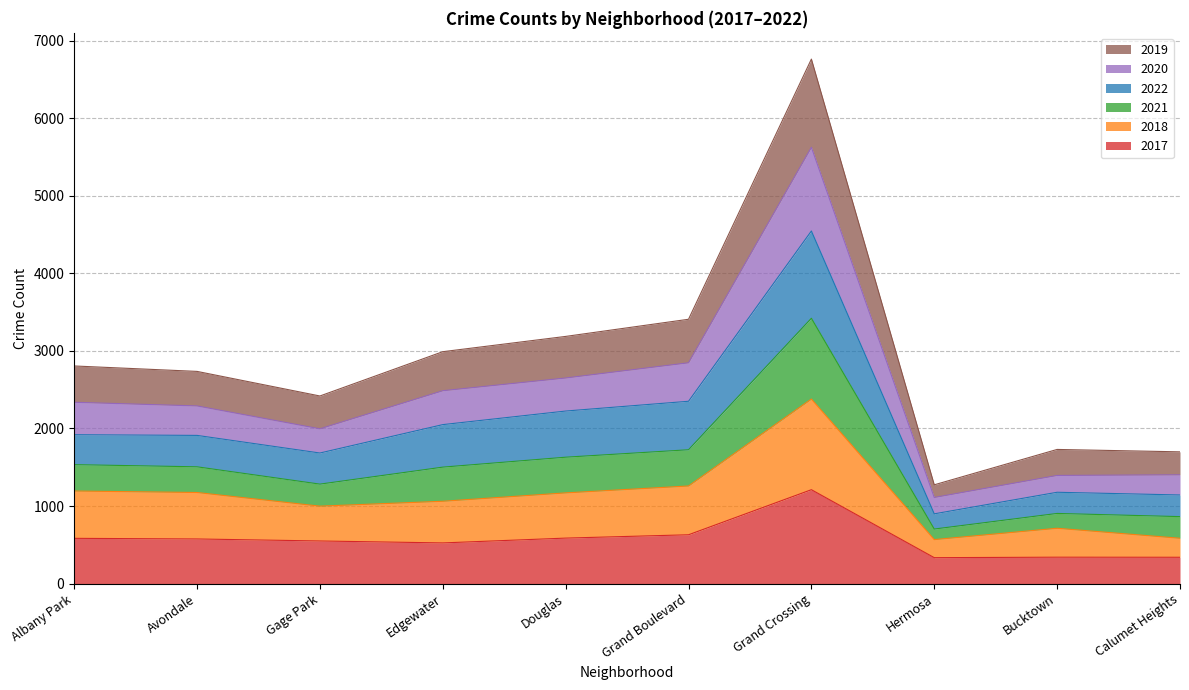

What is the highest value of the 2017 series?

1211